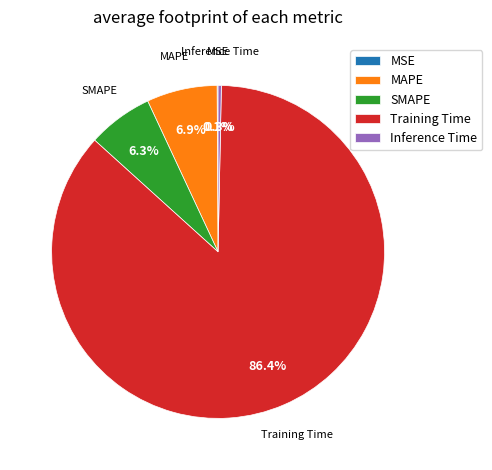

To the nearest percent, what is the combined percentage of SMAPE and Training Time?

93%